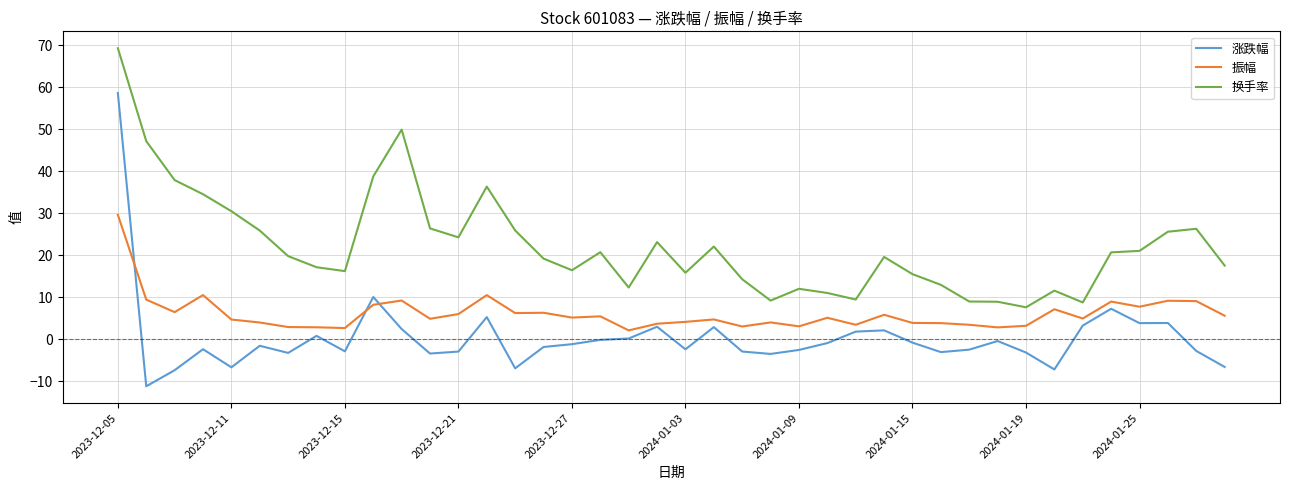

What is the maximum value shown in the chart?

69.3